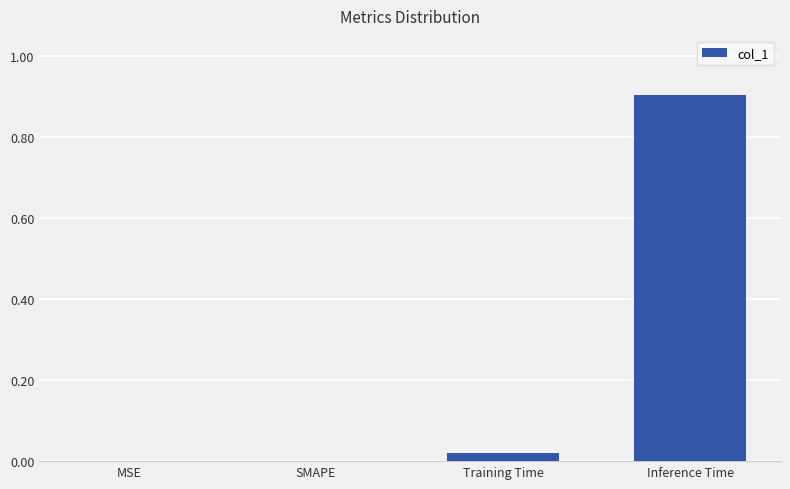

What is the sum of the values at SMAPE and Inference Time?

0.9